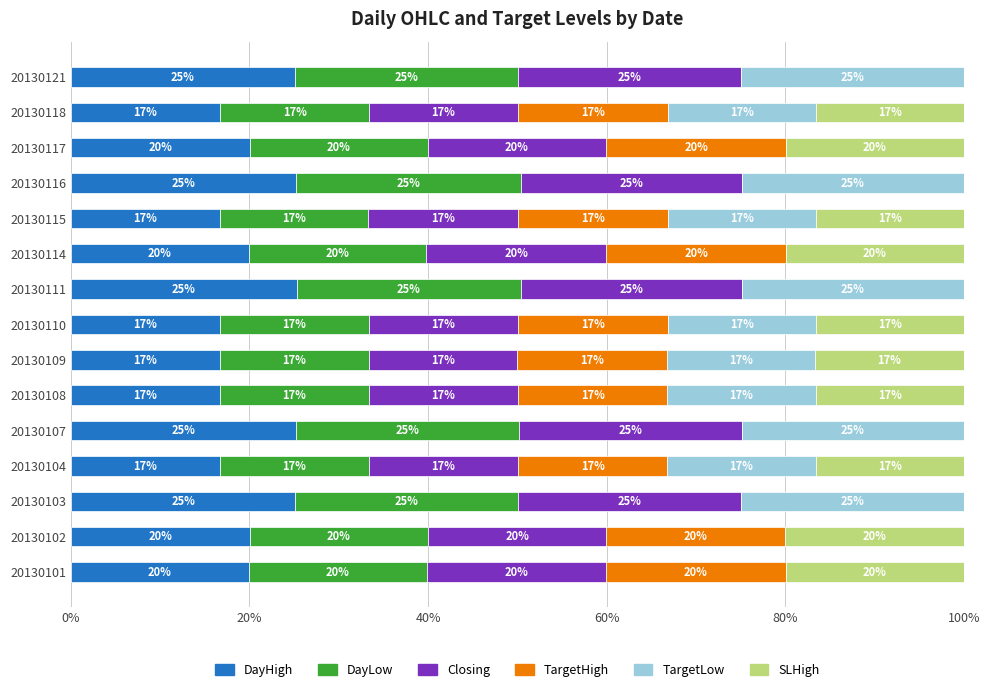

What is the maximum value for DayHigh?

25.3